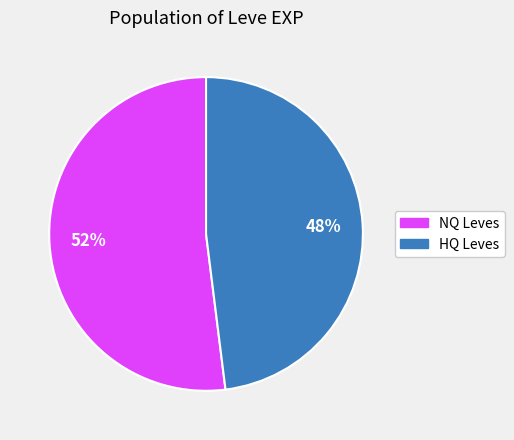

To the nearest percent, what is the difference between the largest and smallest slice percentages?

4%